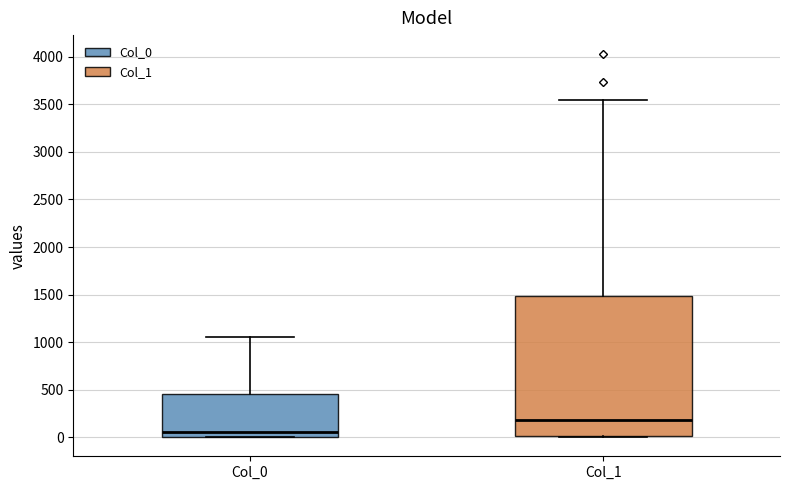

Reading left to right, transcribe this box plot: for each box, give where its median line is, the range the box spans, and where its two whiskers end, as read against the y-axis. The values are not printed on the chart, so give them approximately, as read against the axis.

Col_0: median 50, box 0 to 450, whiskers 0 to 1050
Col_1: median 200, box 0 to 1500, whiskers 0 to 3550